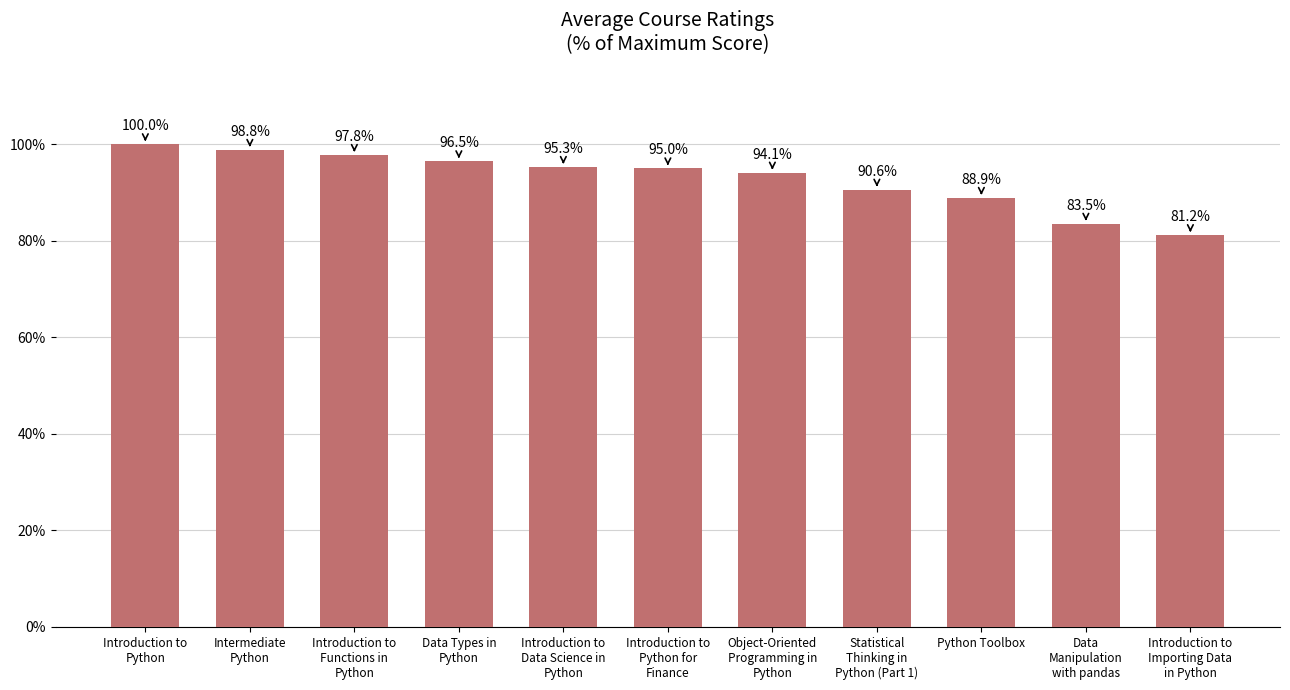

Does the chart contain any negative values?

No